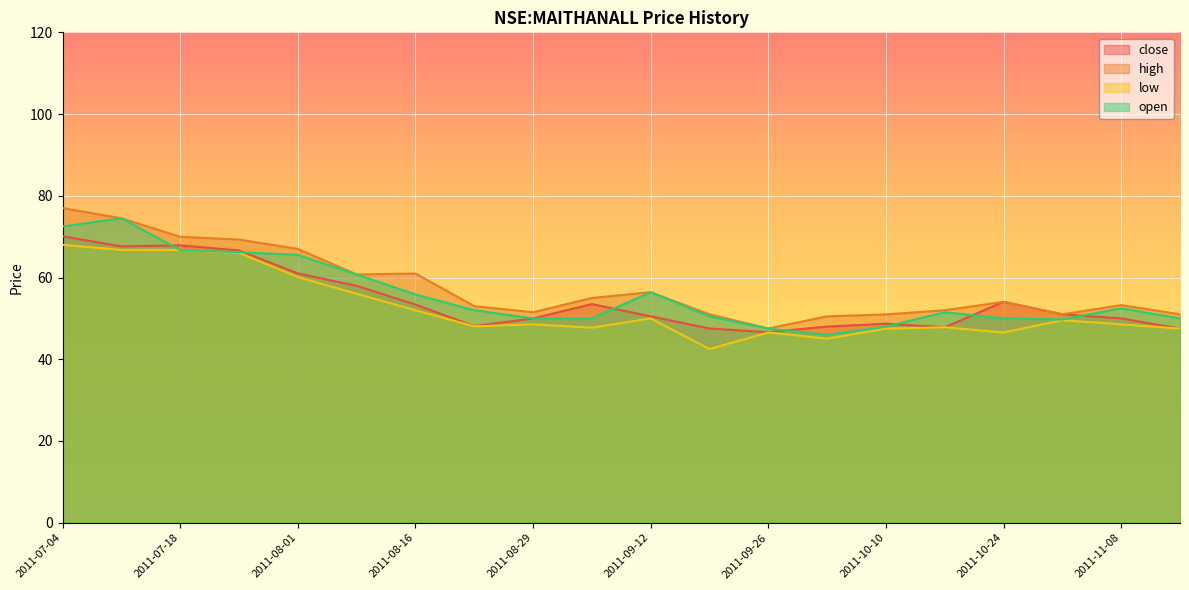

What is the smallest value displayed?

42.5